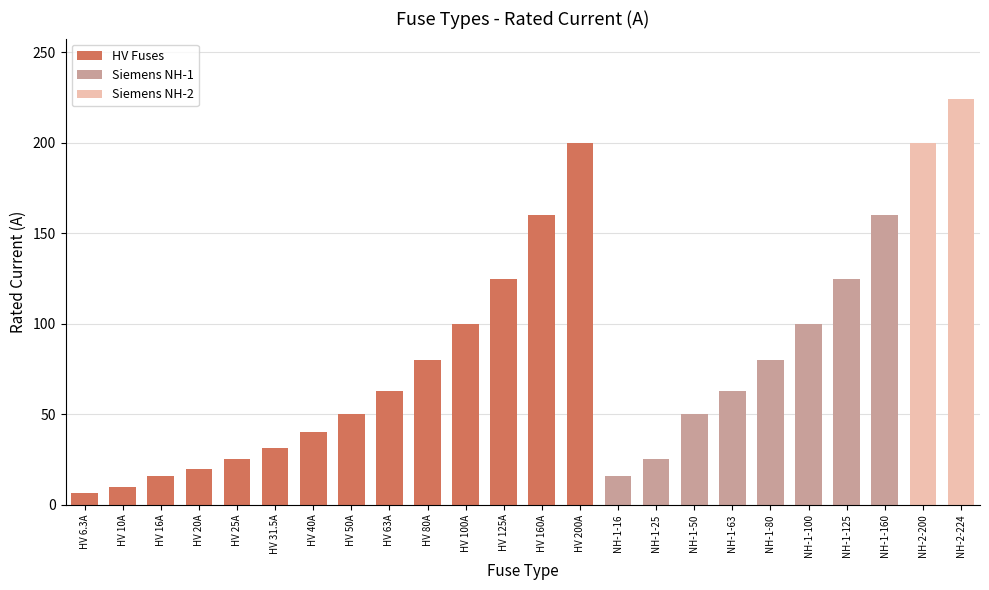

What is the average value?

82.1